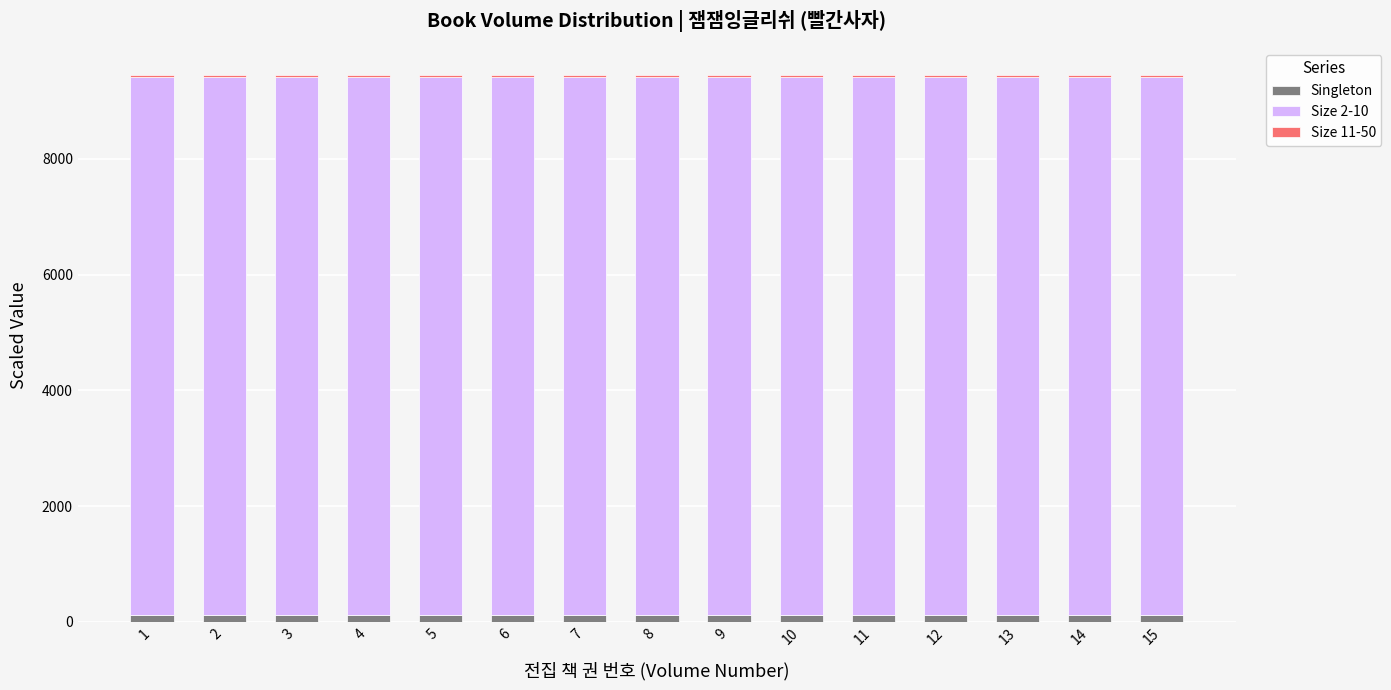

What is the average value of the Singleton series?

111.1